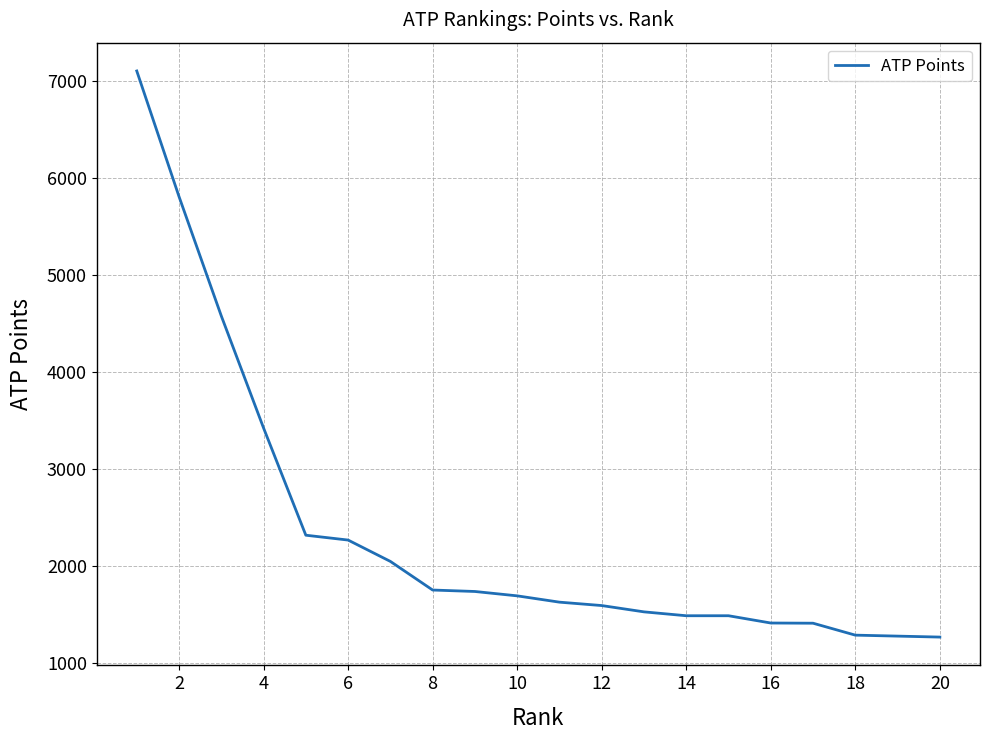

What is the maximum value shown in the chart?

7100